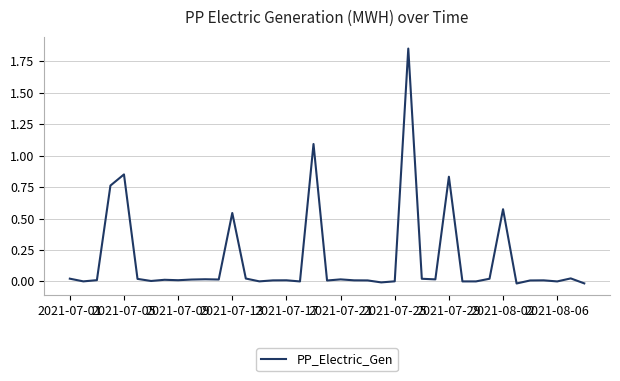

Does the chart display data point markers on the line(s)?

No